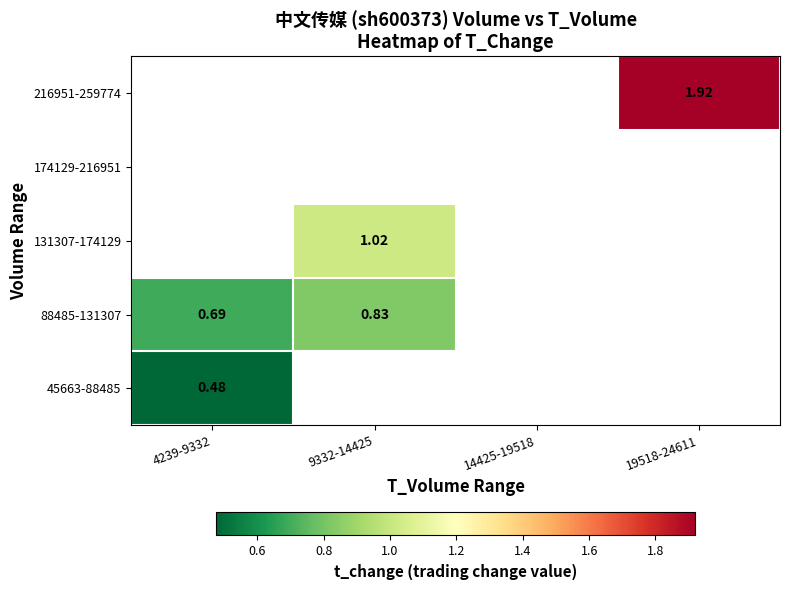

At which label is 88485-131307 closest to 0?

4239-9332